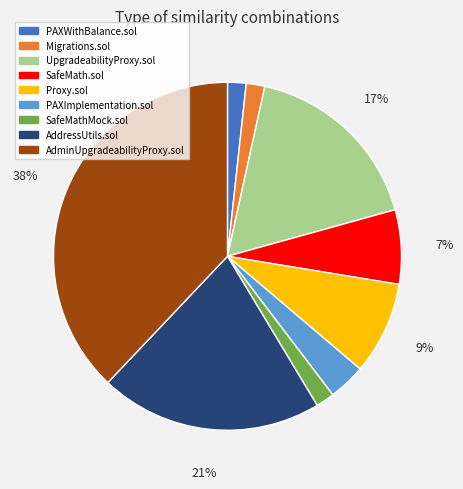

True or false: Proxy.sol accounts for 2% of the total.

False